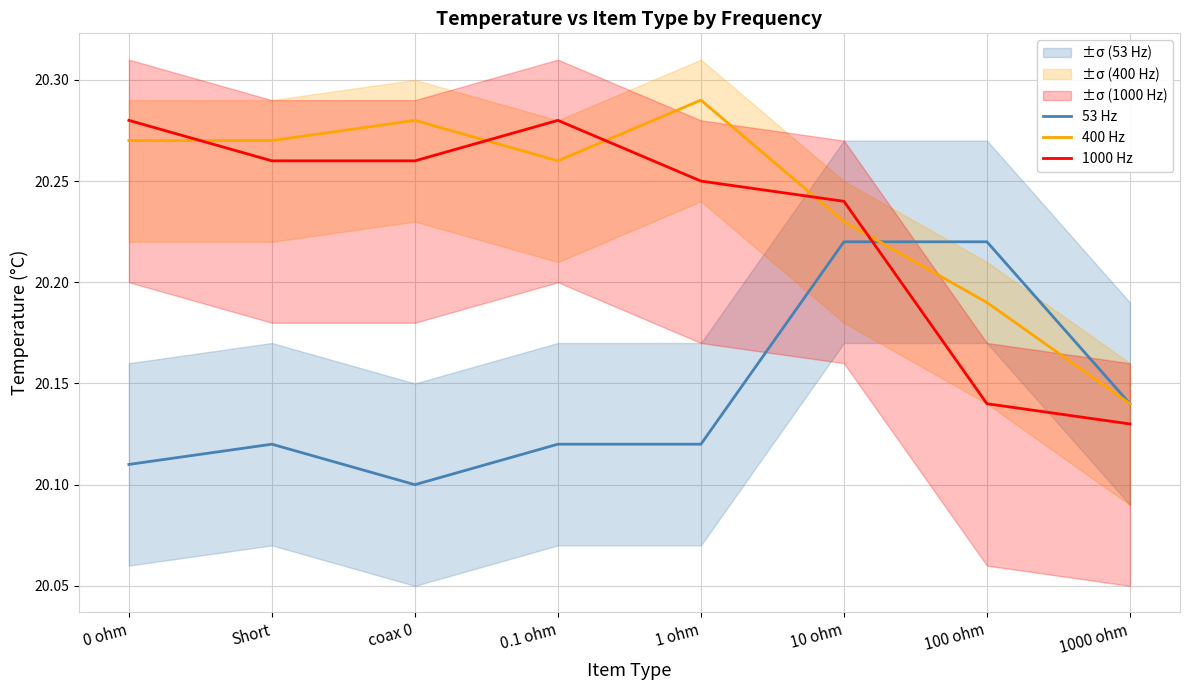

How many lines are shown in the chart?

3